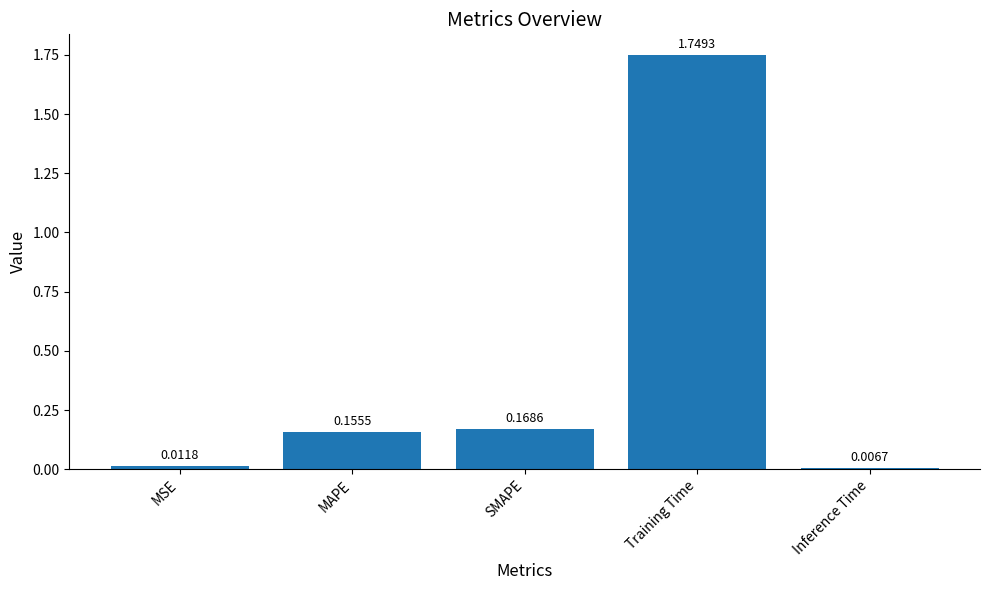

Which category has the highest value across all series?

Training Time